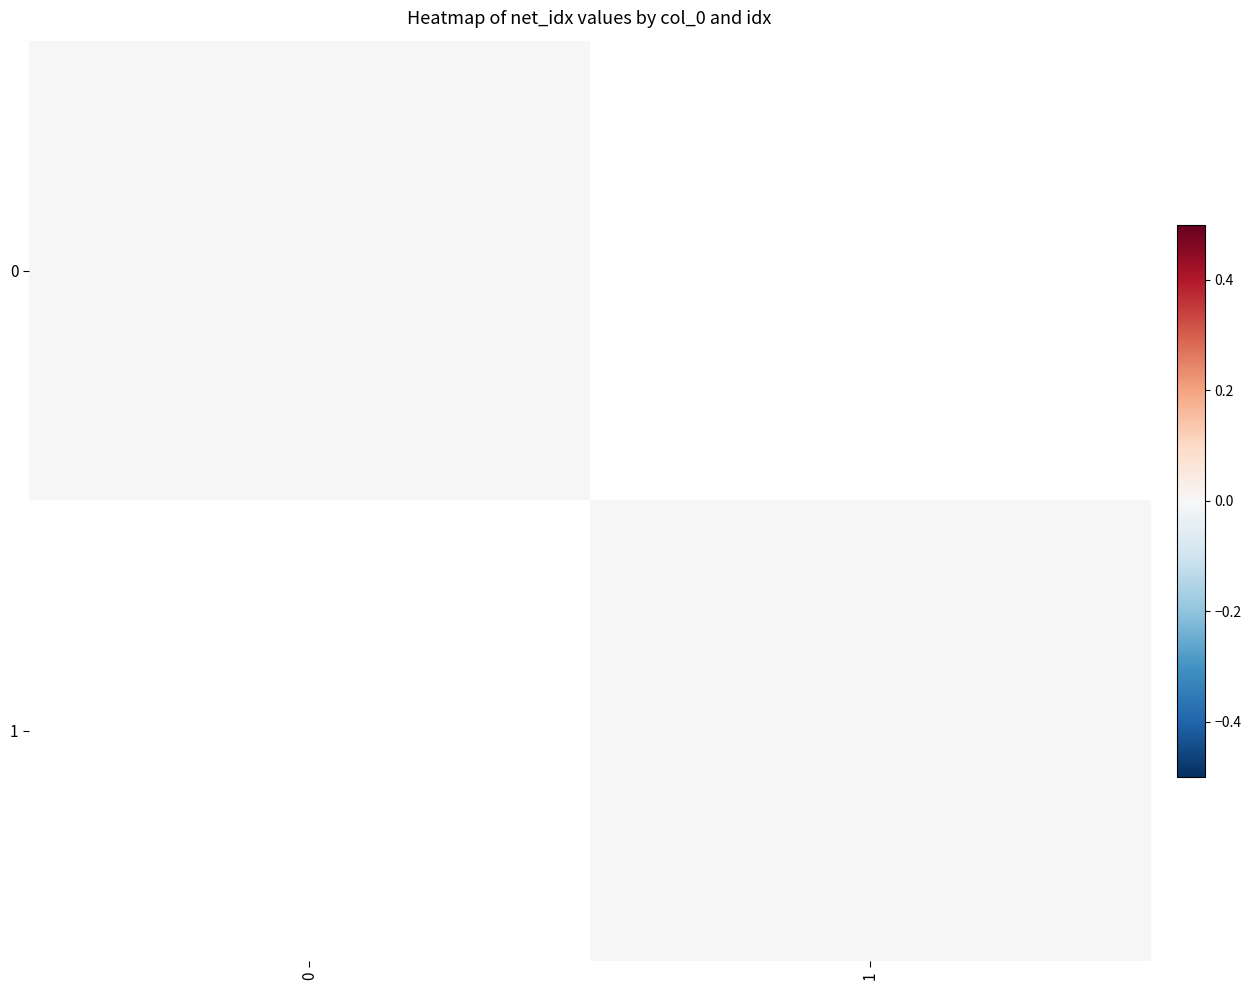

How many values in the 0 series are below 1?

1